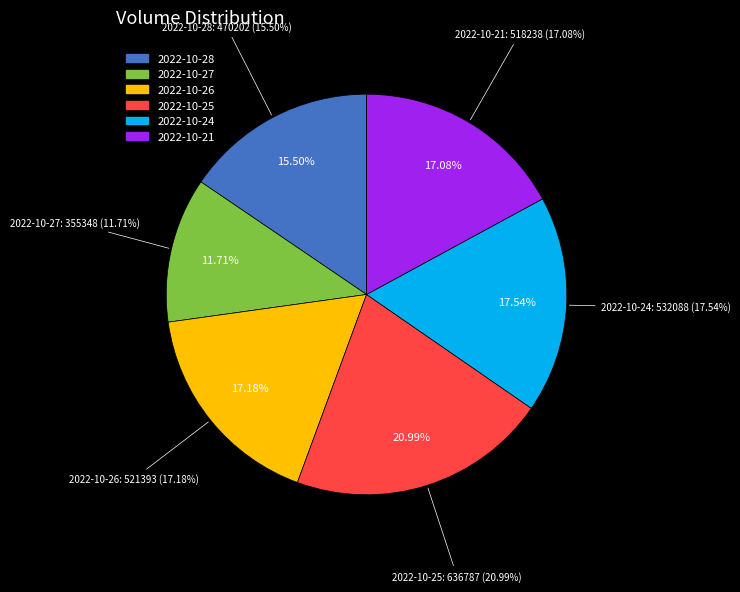

Is it true that 2022-10-28 is 15% of the pie?

True